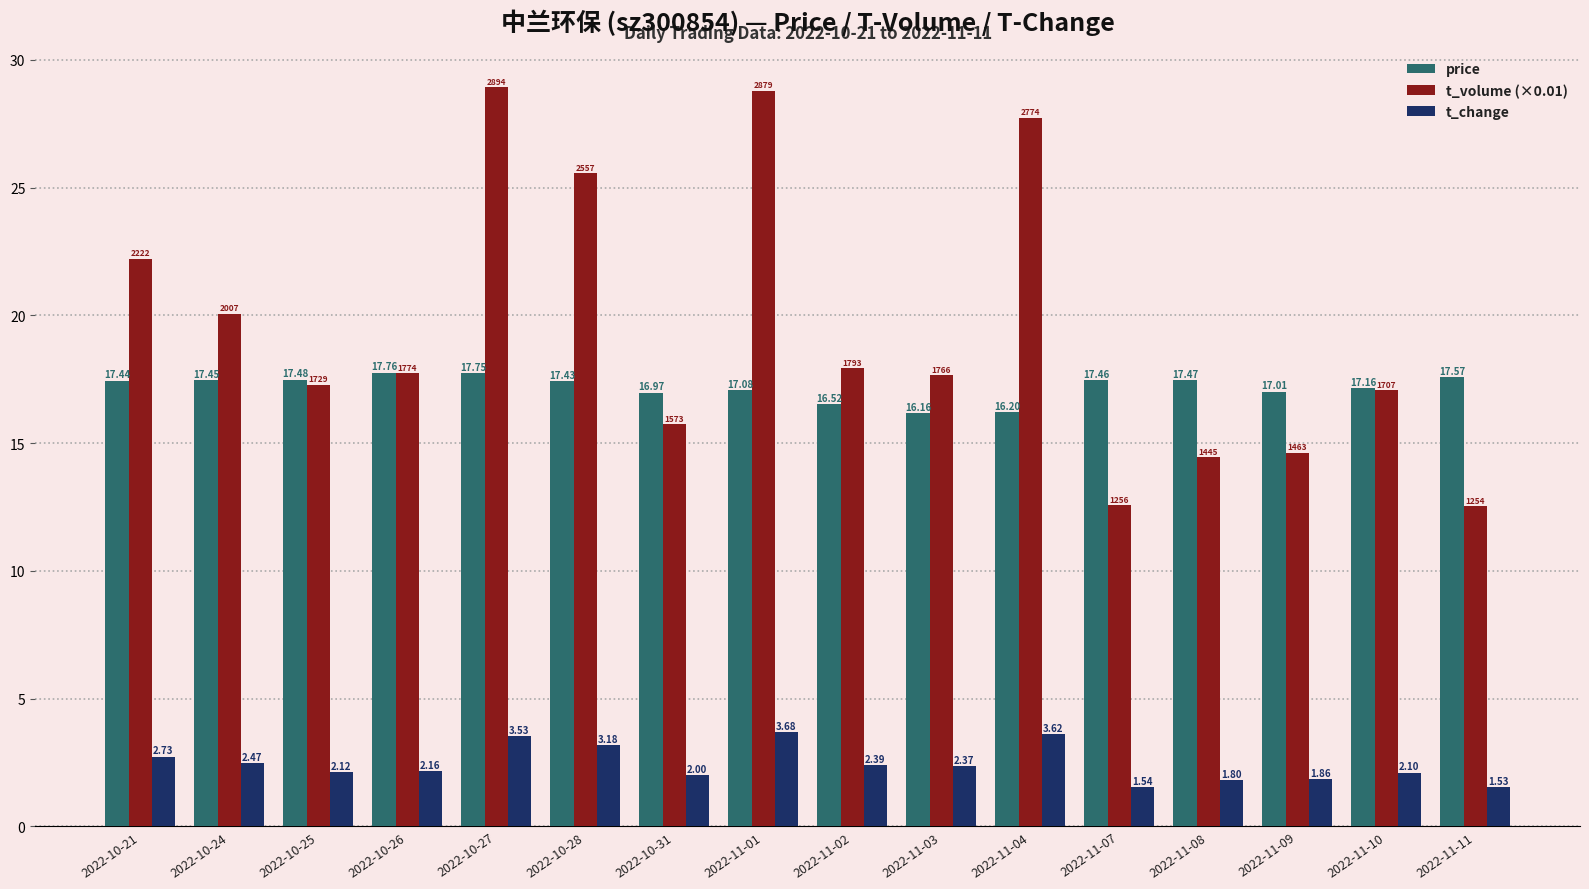

What is the sum of all t_change values?

39.1